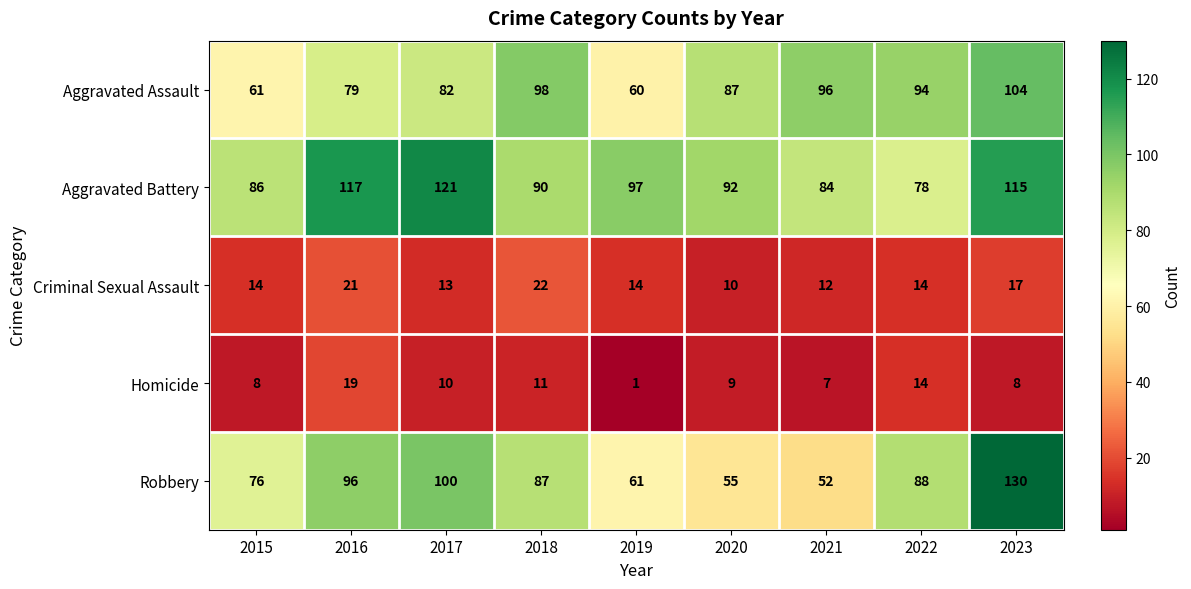

Which category has the lowest value across all series?

2019